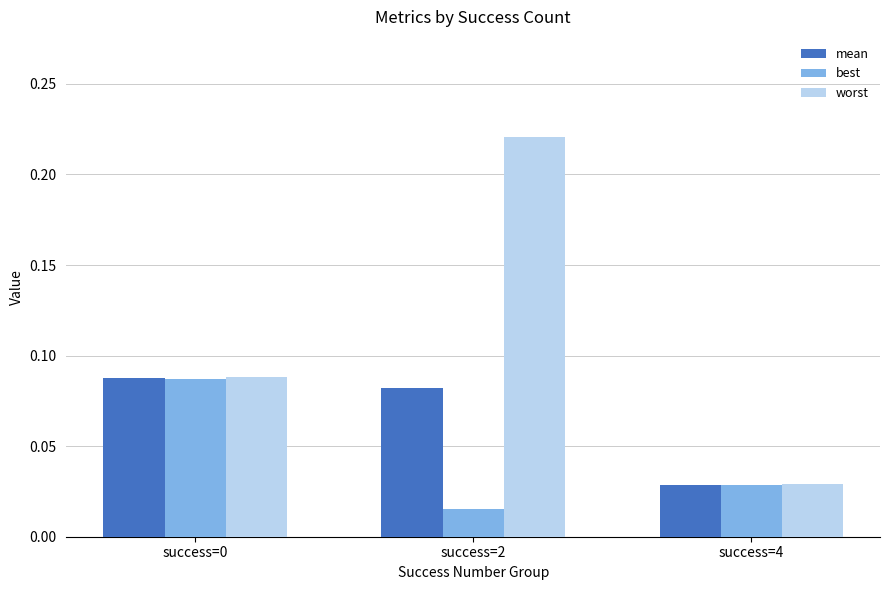

How many groups of bars are there?

3